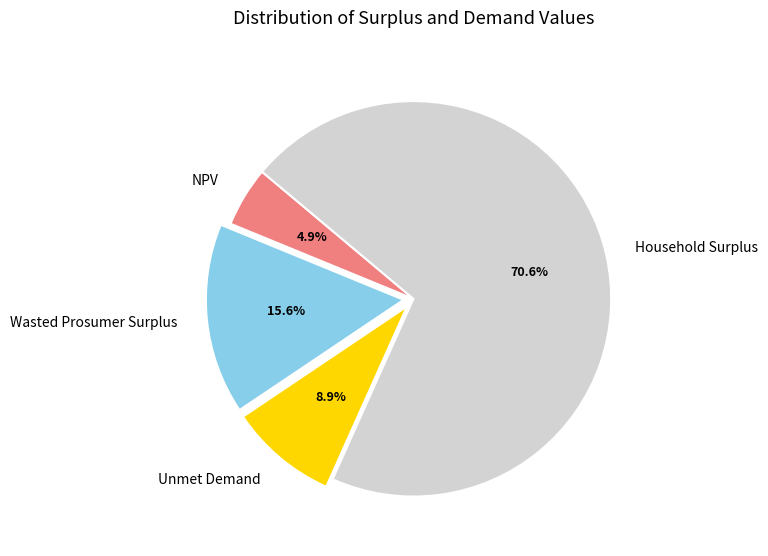

To the nearest percent, what is the combined percentage of NPV and Unmet Demand?

14%